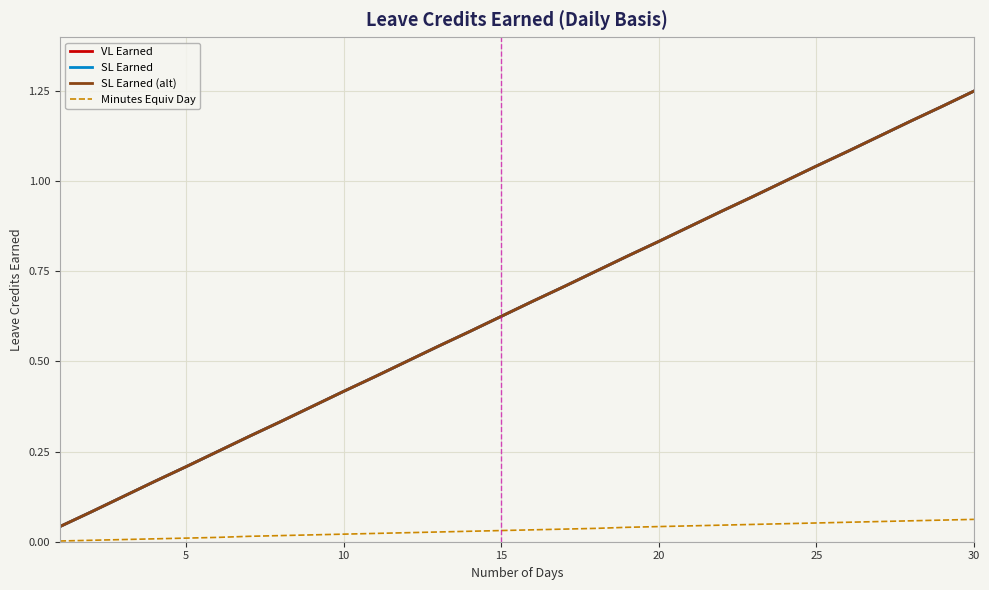

Does the chart have visible grid lines?

Yes